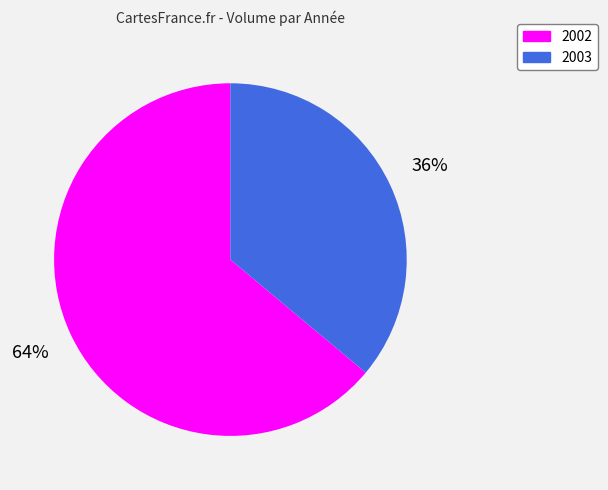

How many segments does this pie chart have?

2